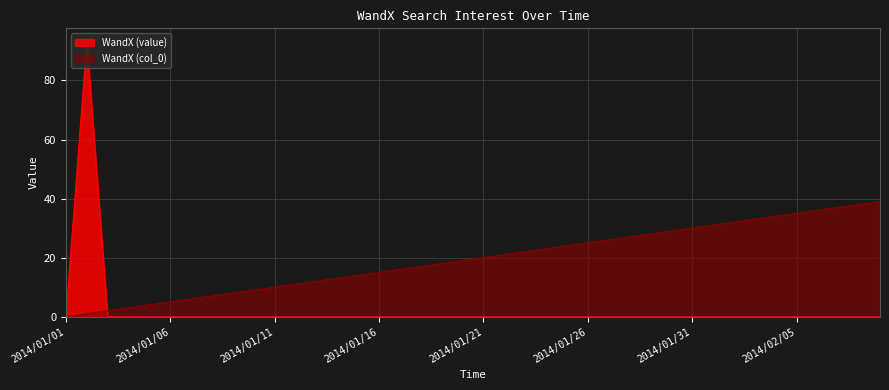

Reading right to left, transcribe all the data shown in this chart.

2014/02/09=0	2014/02/08=0	2014/02/07=0	2014/02/06=0	2014/02/05=0	2014/02/04=0	2014/02/03=0	2014/02/02=0	2014/02/01=0	2014/01/31=0	2014/01/30=0	2014/01/29=0	2014/01/28=0	2014/01/27=0	2014/01/26=0	2014/01/25=0	2014/01/24=0	2014/01/23=0	2014/01/22=0	2014/01/21=0	2014/01/20=0	2014/01/19=0	2014/01/18=0	2014/01/17=0	2014/01/16=0	2014/01/15=0	2014/01/14=0	2014/01/13=0	2014/01/12=0	2014/01/11=0	2014/01/10=0	2014/01/09=0	2014/01/08=0	2014/01/07=0	2014/01/06=0	2014/01/05=0	2014/01/04=0	2014/01/03=0	2014/01/02=93	2014/01/01=0